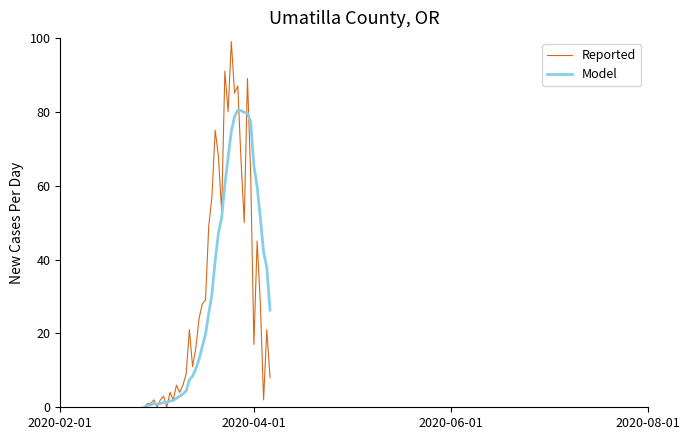

What is the maximum value shown in the chart?

99.0